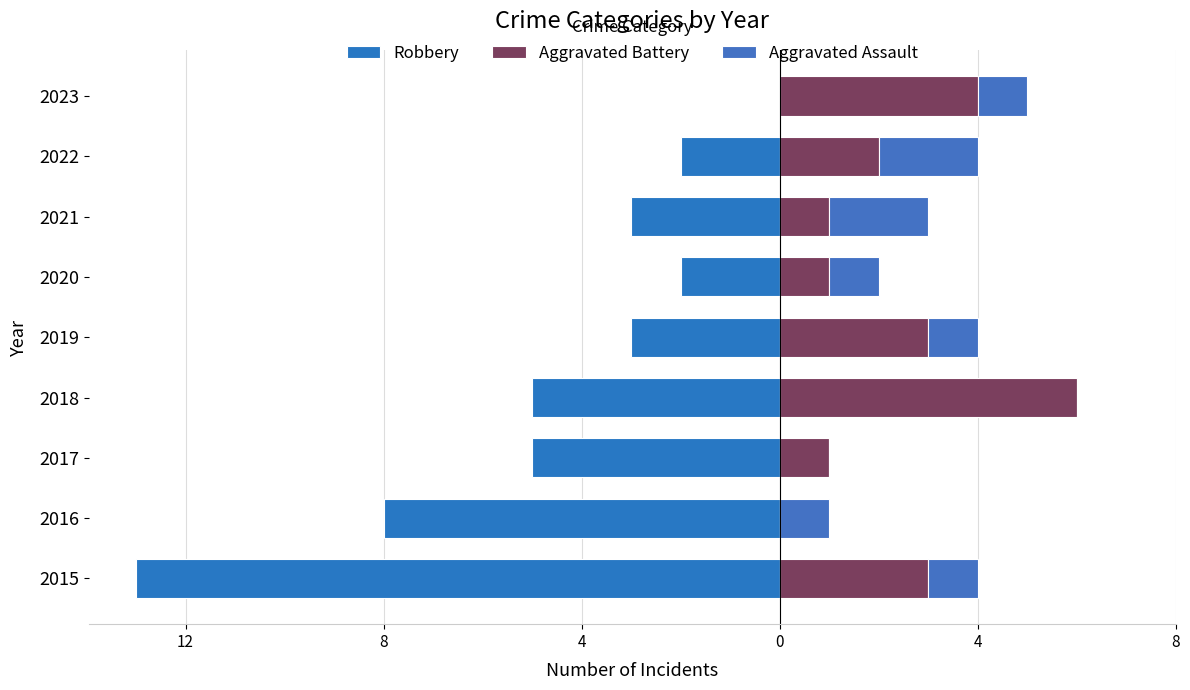

Which series has the widest spread of values?

Robbery